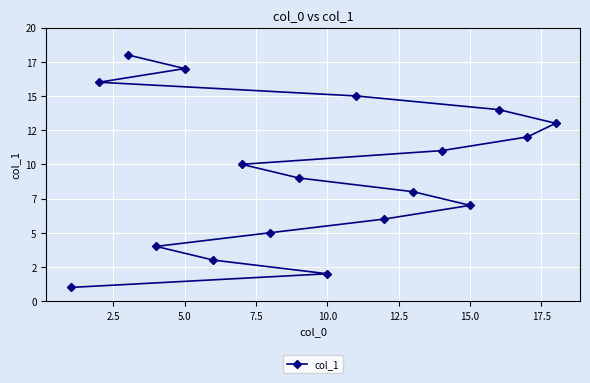

What is the average value?

10